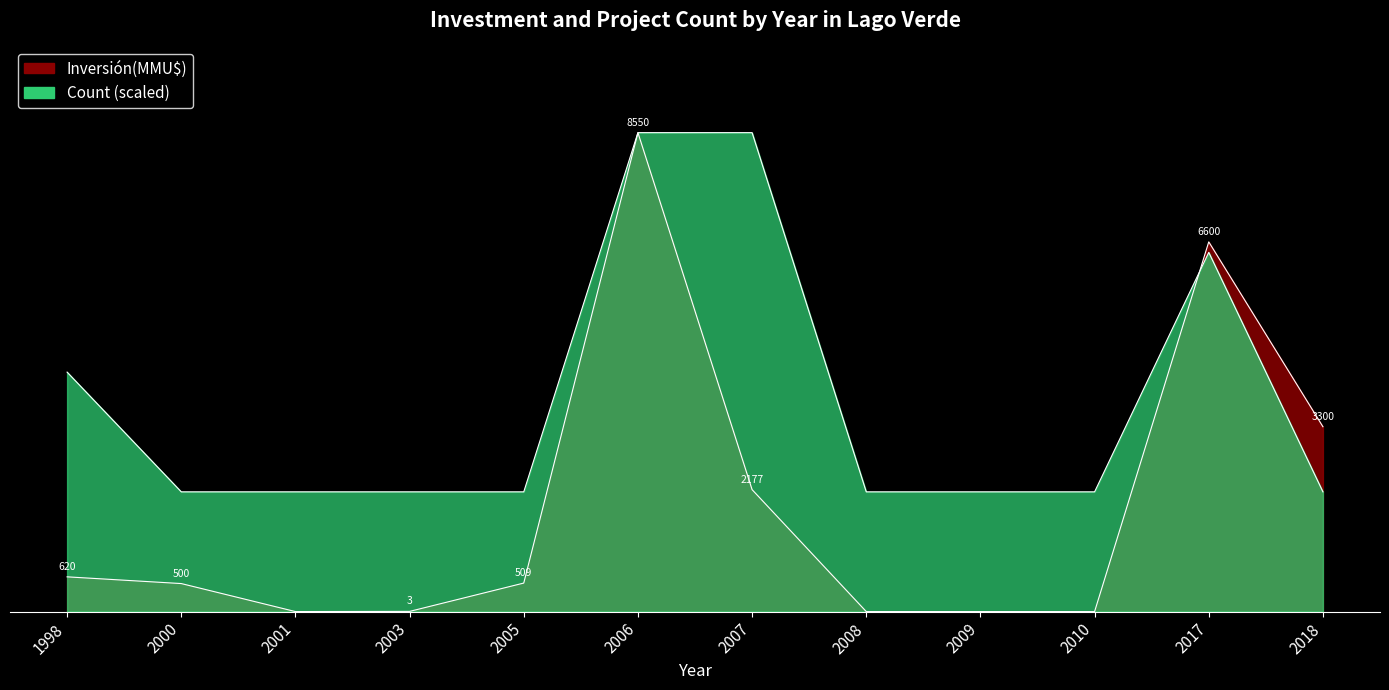

List the labels in order of Inversión(MMU$) value, smallest first.

2001, 2008, 2009, 2010, 2003, 2000, 2005, 1998, 2007, 2018, 2017, 2006